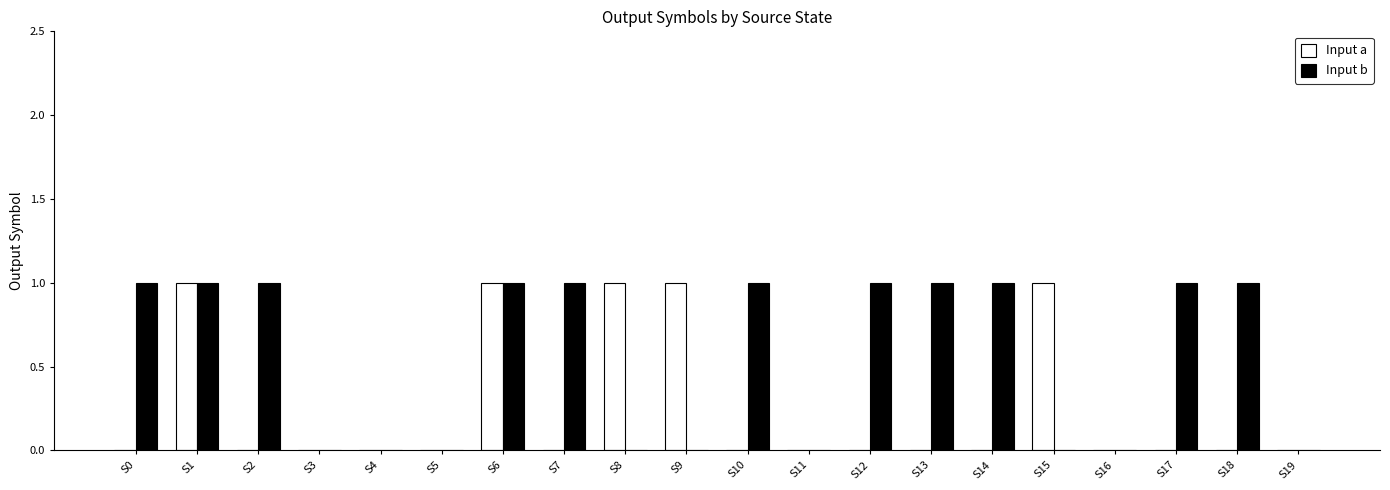

Reading right to left, transcribe all the data shown in this chart.

Input a: 0	0	0	0	1	0	0	0	0	0	1	1	0	1	0	0	0	0	1	0
Input b: 0	1	1	0	0	1	1	1	0	1	0	0	1	1	0	0	0	1	1	1